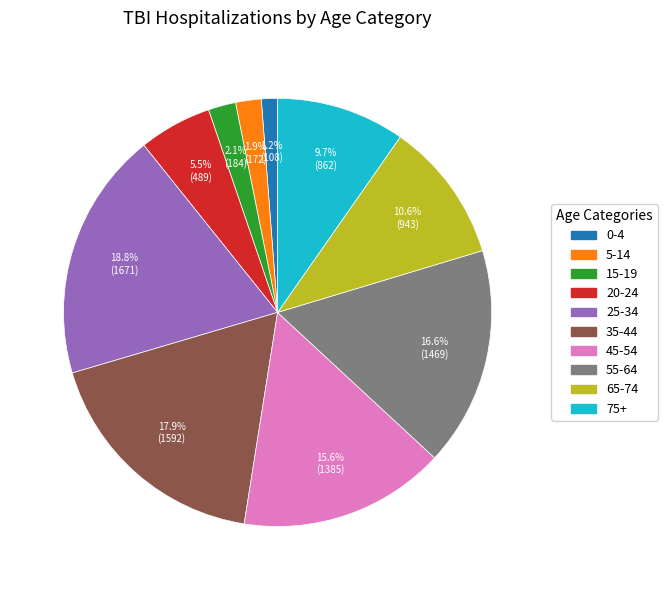

Does any single category account for the majority?

No